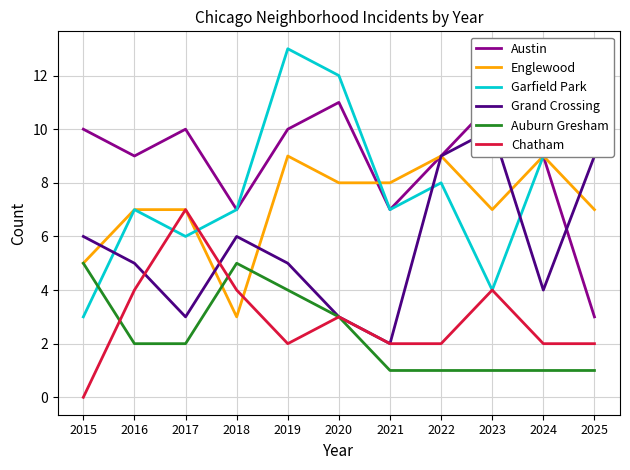

What is the average value of the Grand Crossing series?

6